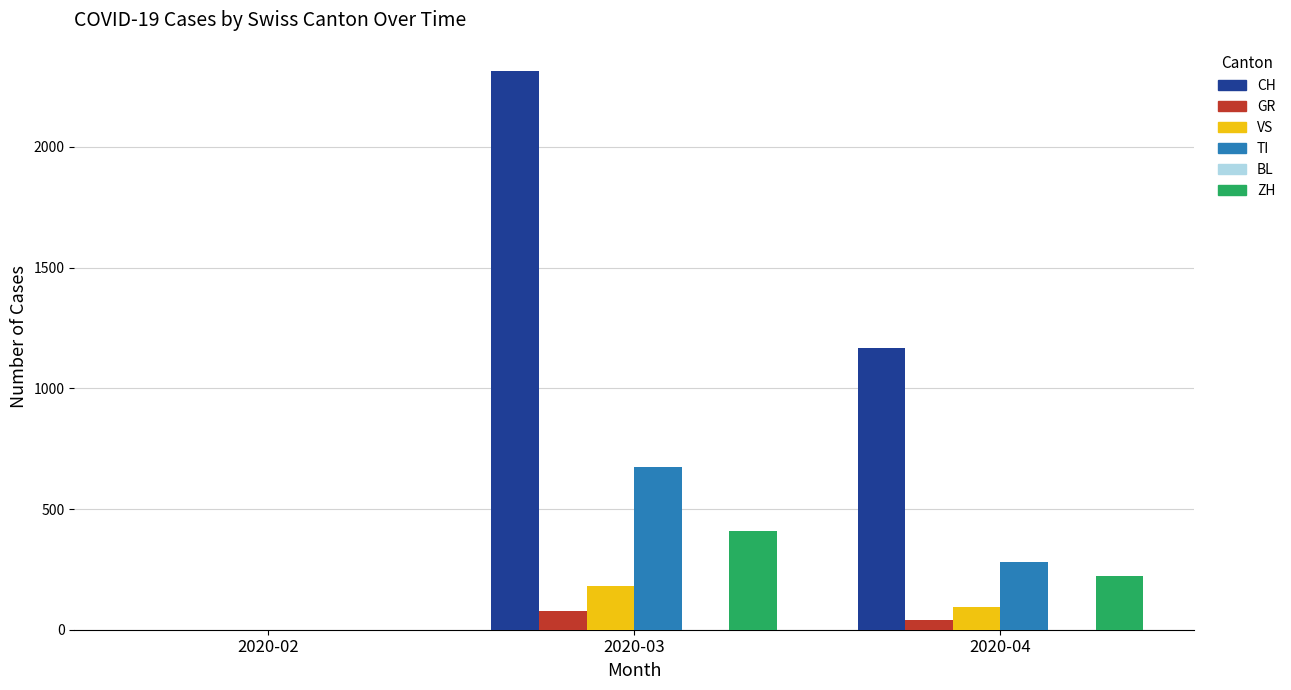

True or false: ZH has a value of 573 at 2020-03.

False